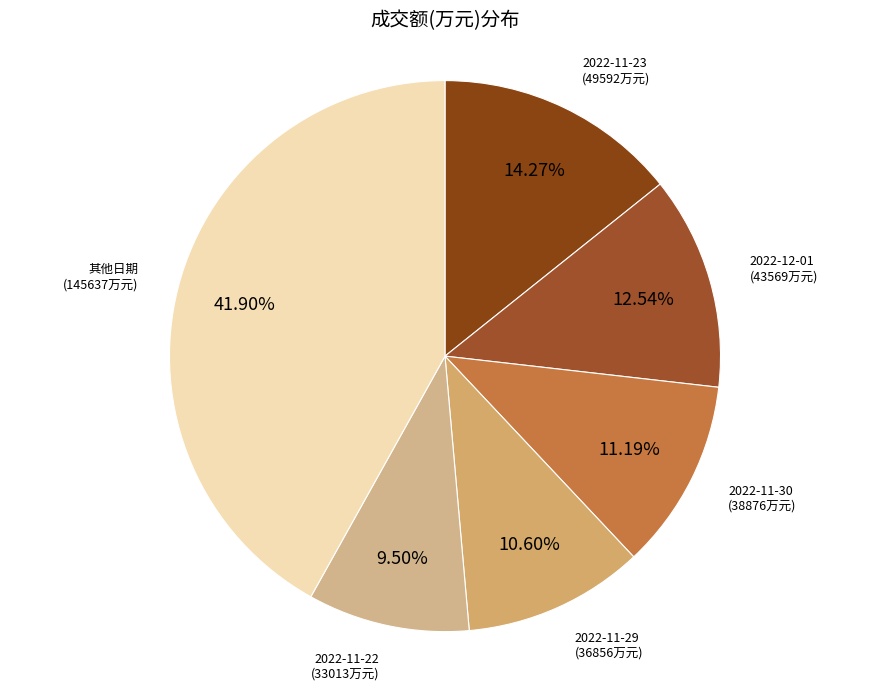

To the nearest percent, what percentage of the pie is 2022-11-23?

14%